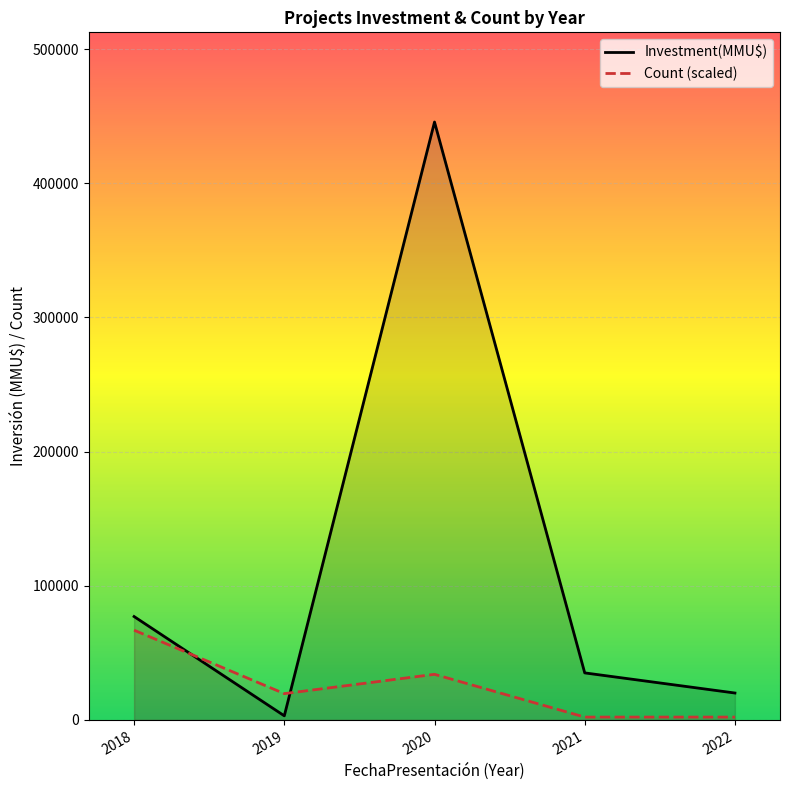

Rank the series by their average value, from lowest to highest.

Count (scaled), Investment(MMU$)